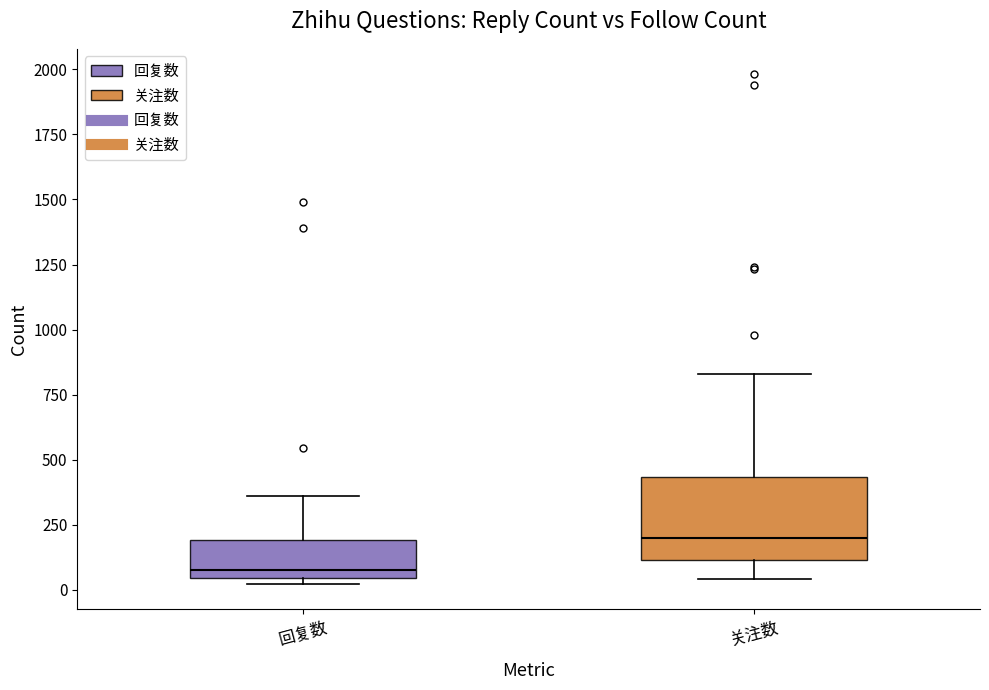

Reading left to right, transcribe this box plot: for each box, give where its median line is, the range the box spans, and where its two whiskers end, as read against the y-axis. The values are not printed on the chart, so give them approximately, as read against the axis.

回复数: median 100, box 50 to 200, whiskers 0 to 350
关注数: median 200, box 100 to 450, whiskers 50 to 850